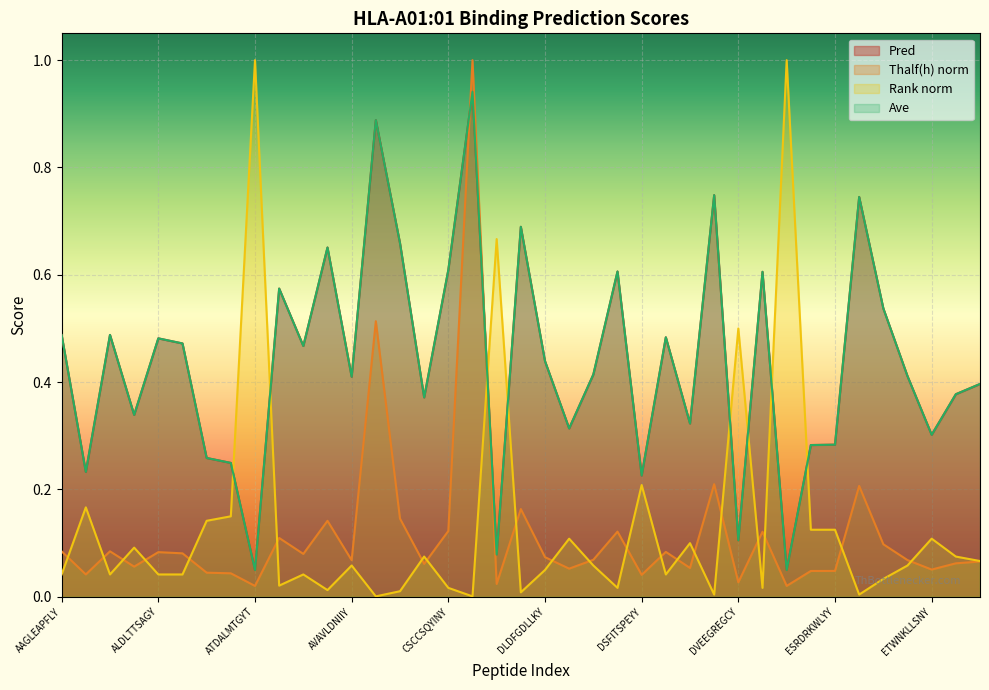

True or false: Rank has more than 0 points higher than both neighbors.

True